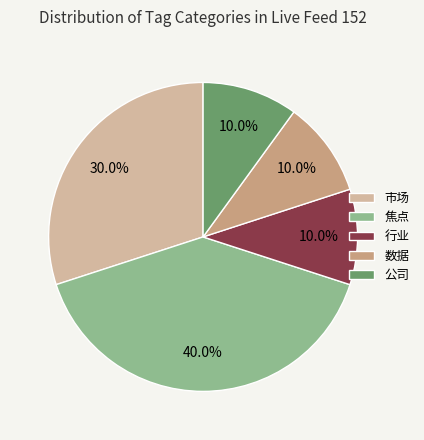

Which category has the biggest portion of the pie?

焦点